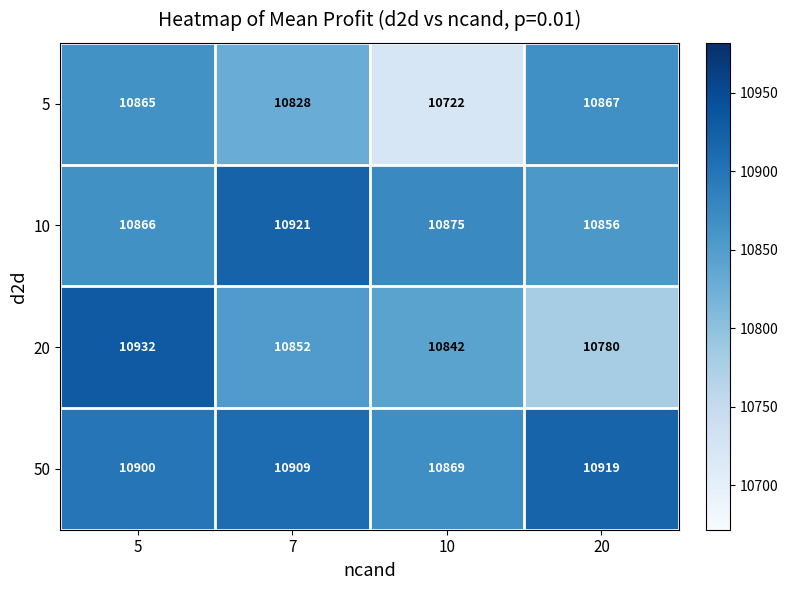

List the series in order of their overall mean, lowest first.

5, 20, 10, 50